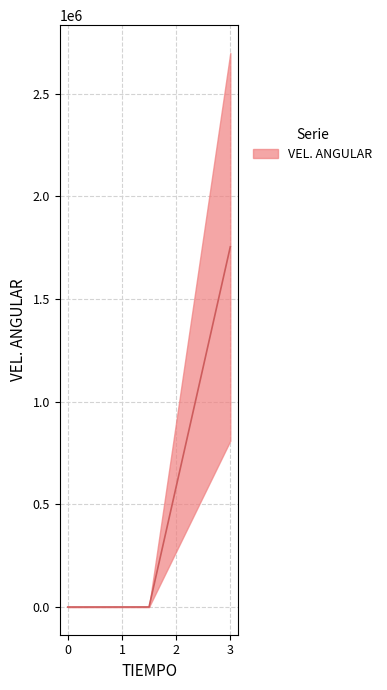

At which label is the value closest to 876802?

1.5